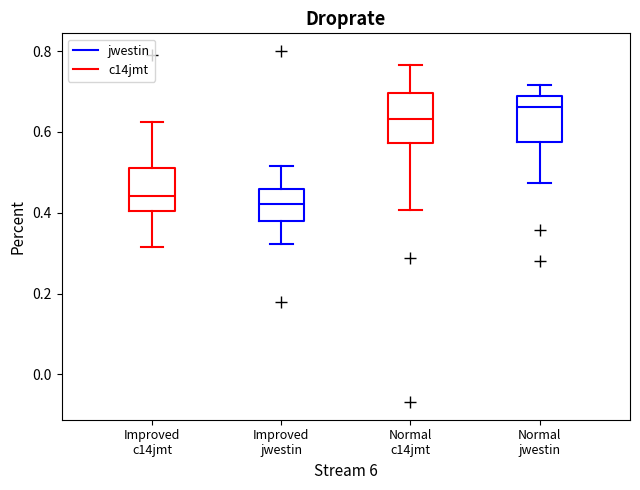

Where does the lower whisker of the box for Normal jwestin end on the y-axis? The values are not printed on the chart, so give them approximately, as read against the axis.

0.48